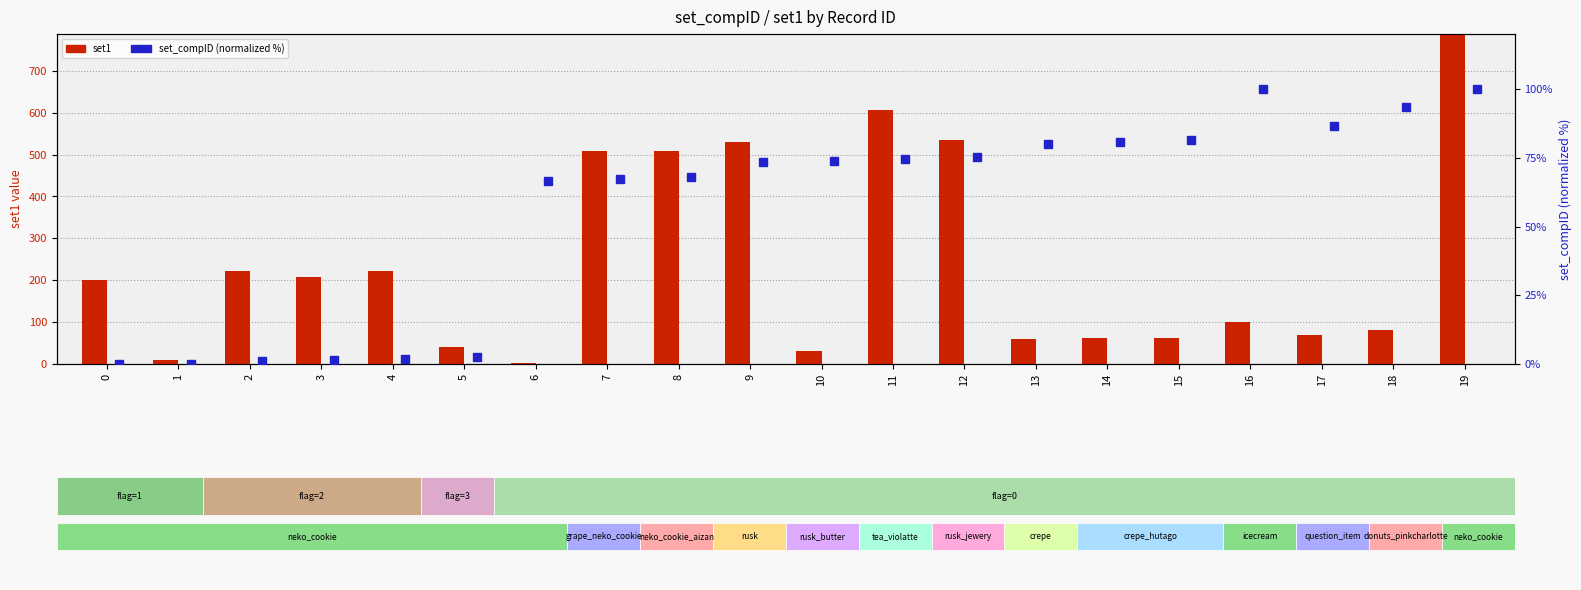

Which series has the largest total across all categories?

set1